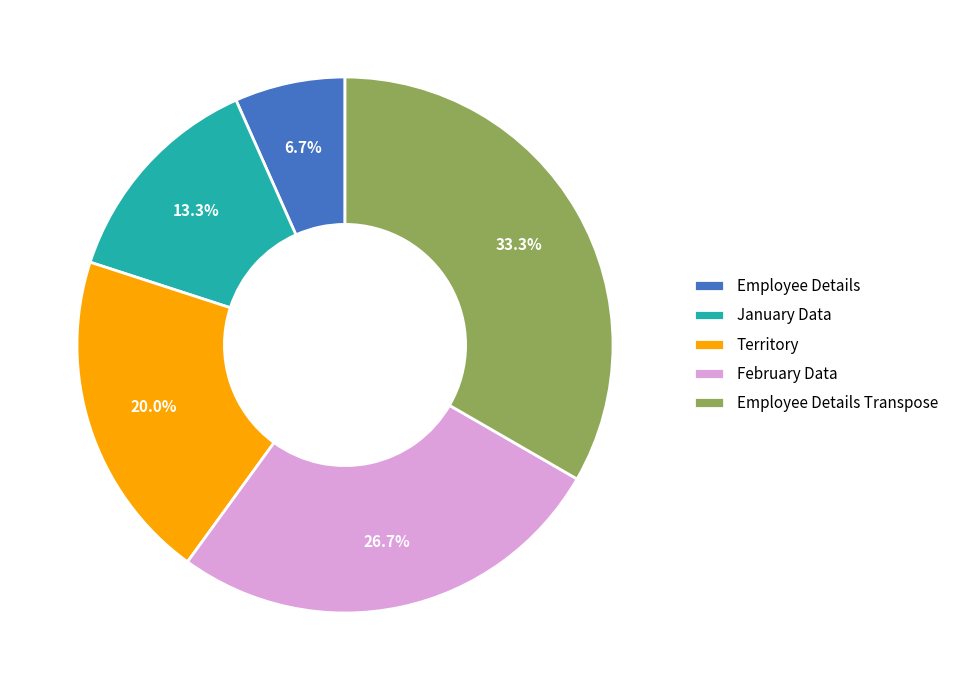

Is there any slice that represents more than half of the pie?

No